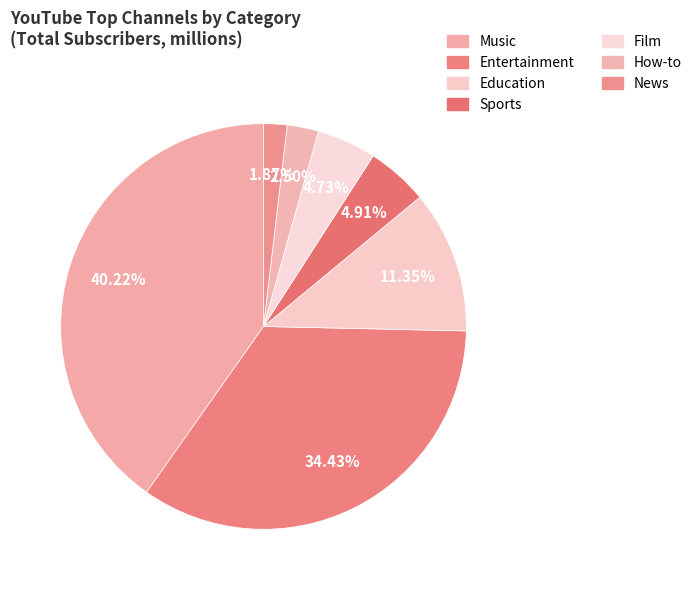

To the nearest percent, what portion does Entertainment represent?

34%